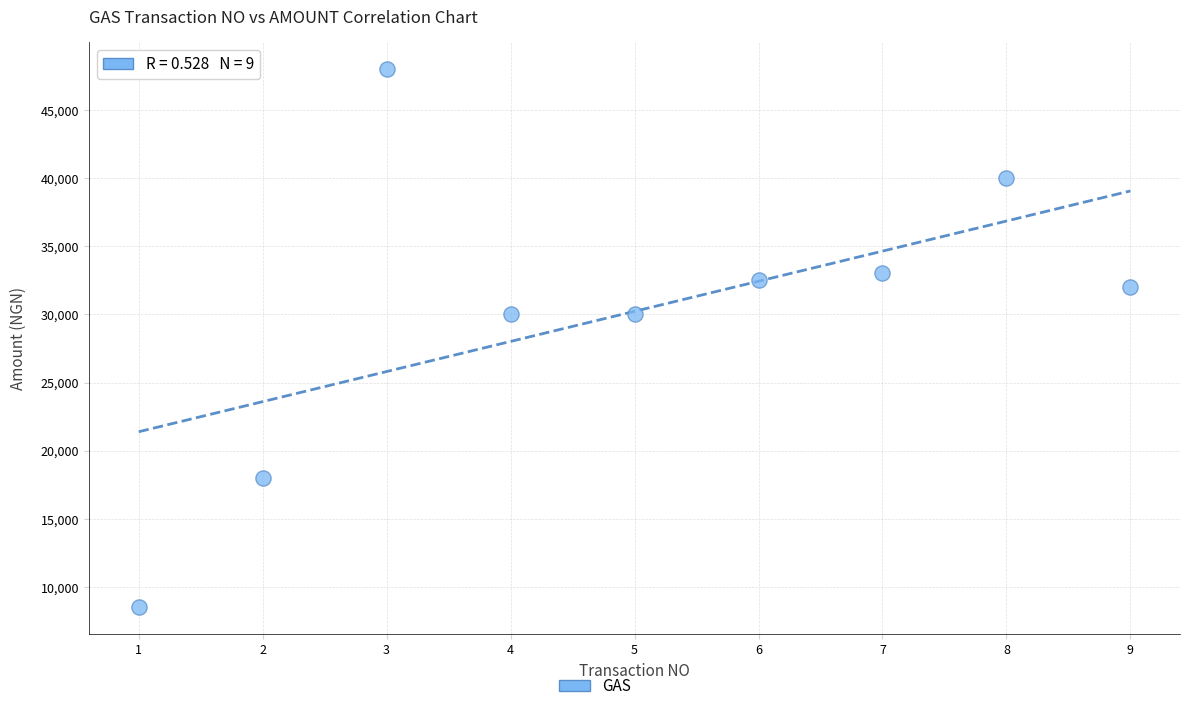

What is the range of X values (max minus min)?

8